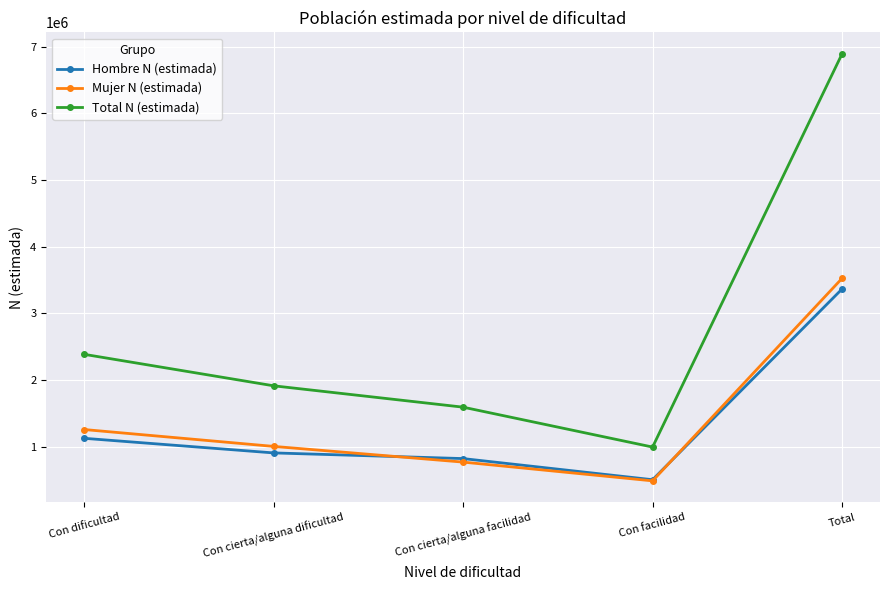

True or false: Total N (estimada) and Hombre N (estimada) intersect in this chart.

False